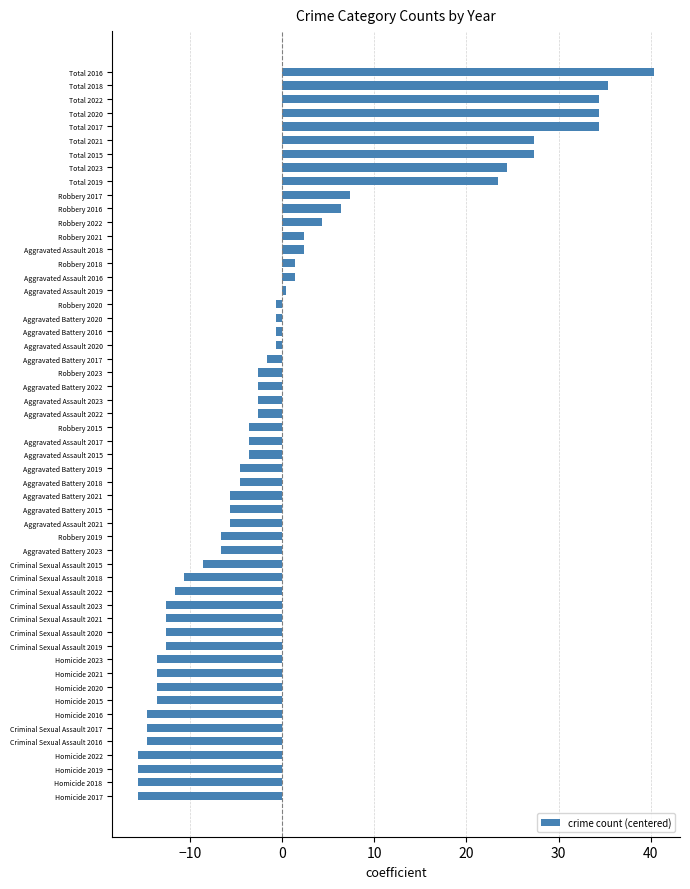

Is it true that the value at Aggravated Assault 2021 is -8.0?

False